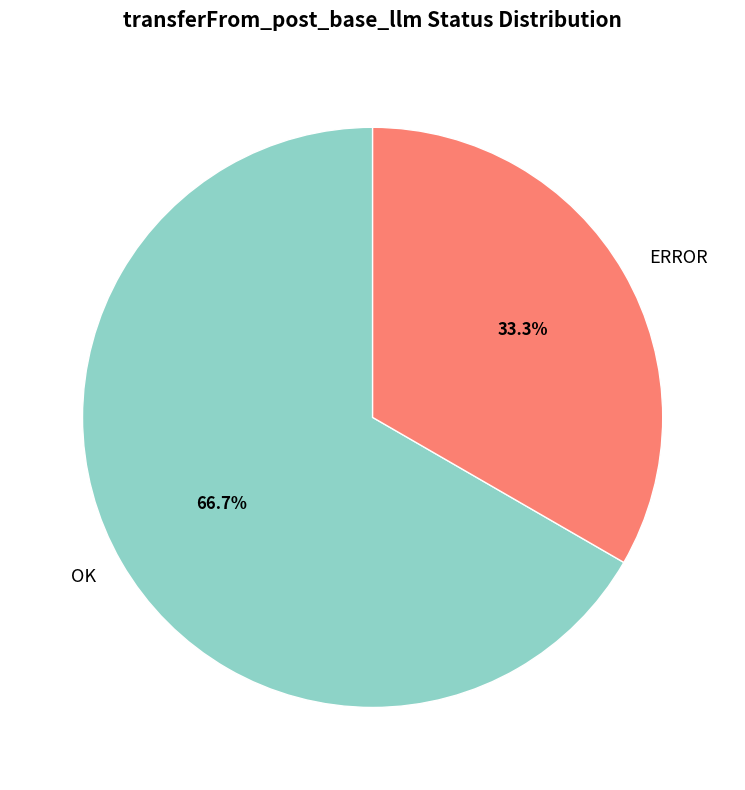

Is there a majority slice in this chart?

Yes